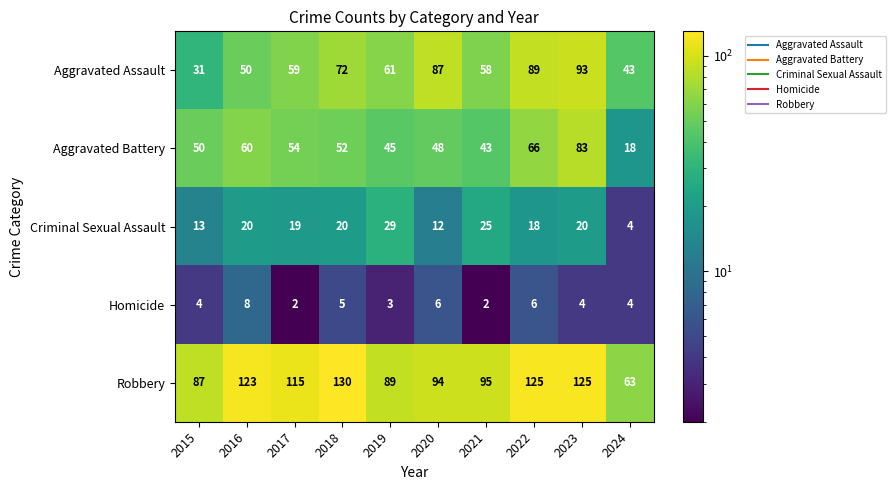

At how many categories does at least one series exceed 51?

10